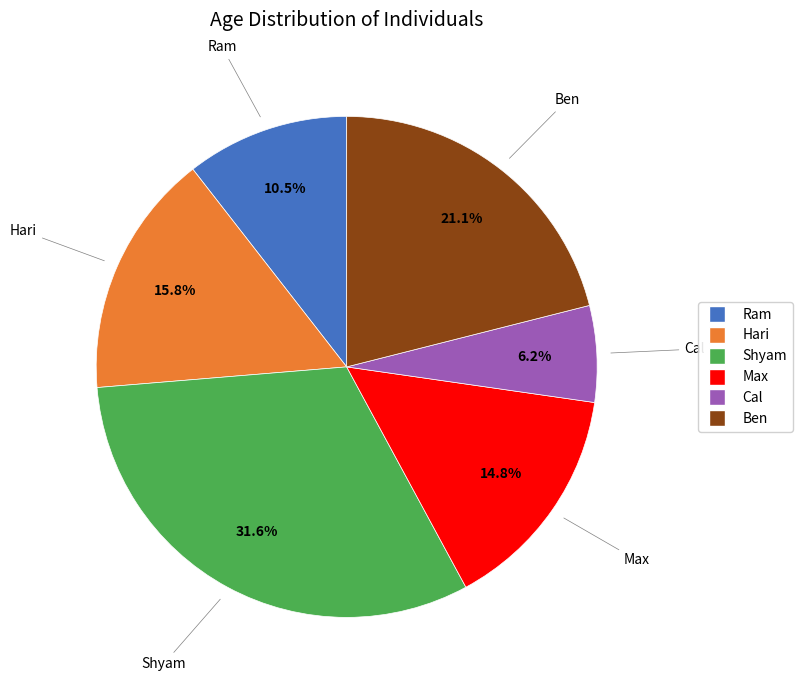

True or false: Hari accounts for 31% of the total.

False